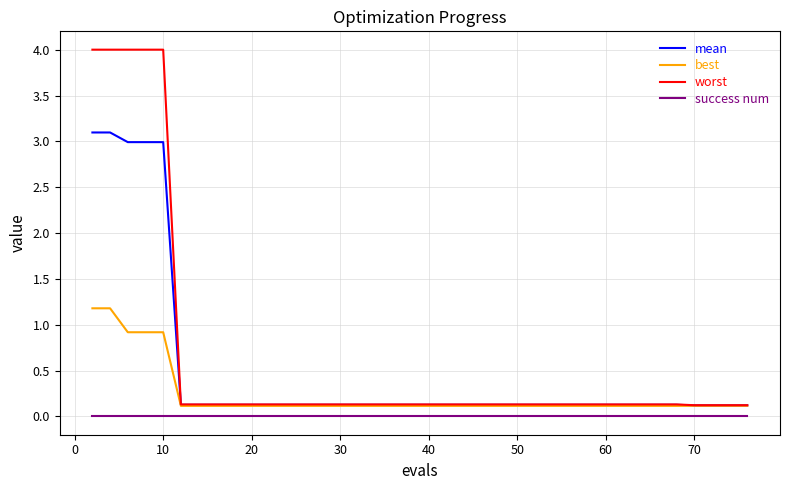

At how many categories does at least one series exceed 2?

5